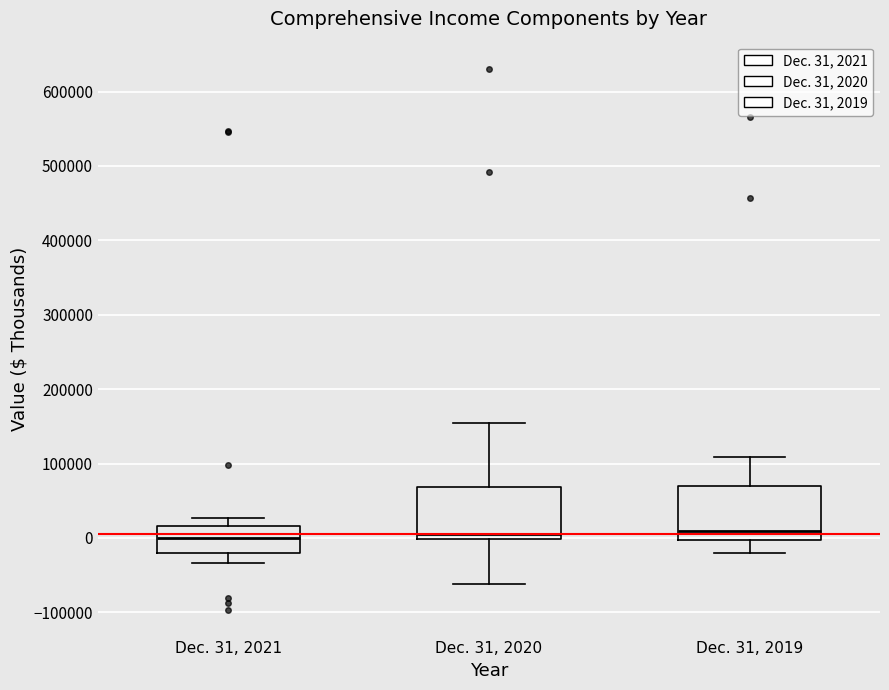

Reading left to right, transcribe this box plot: for each box, give where its median line is, the range the box spans, and where its two whiskers end, as read against the y-axis. The values are not printed on the chart, so give them approximately, as read against the axis.

Dec. 31, 2021: median 0, box -20000 to 20000, whiskers -30000 to 30000
Dec. 31, 2020: median 10000, box 0 to 70000, whiskers -60000 to 160000
Dec. 31, 2019: median 10000, box 0 to 70000, whiskers -20000 to 110000